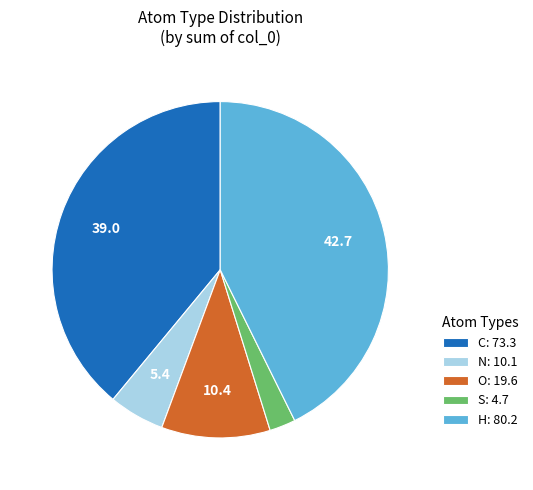

Does H: 80.2 represent more than half of the total?

No